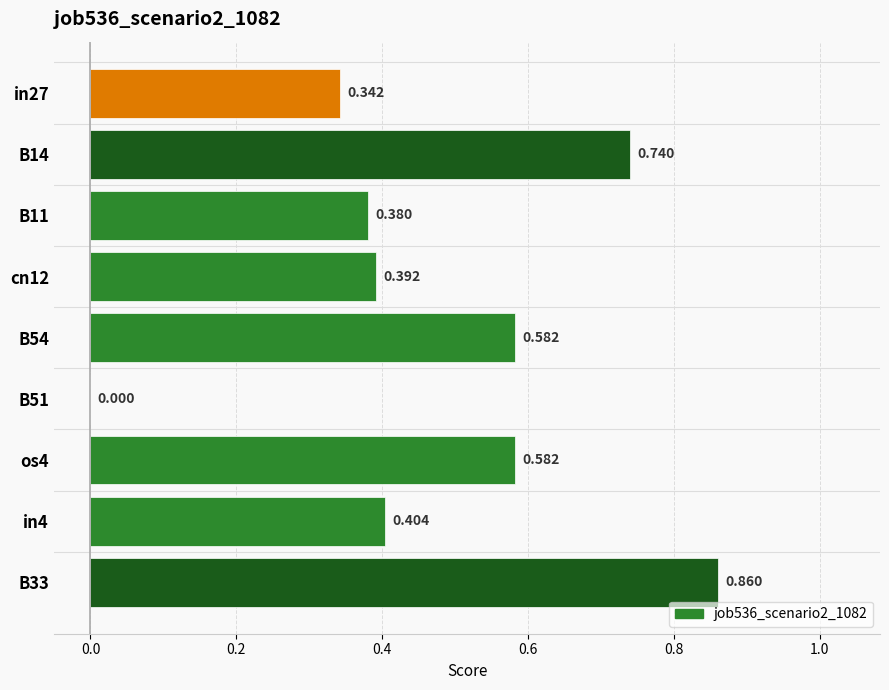

What is the sum of all values?

4.3